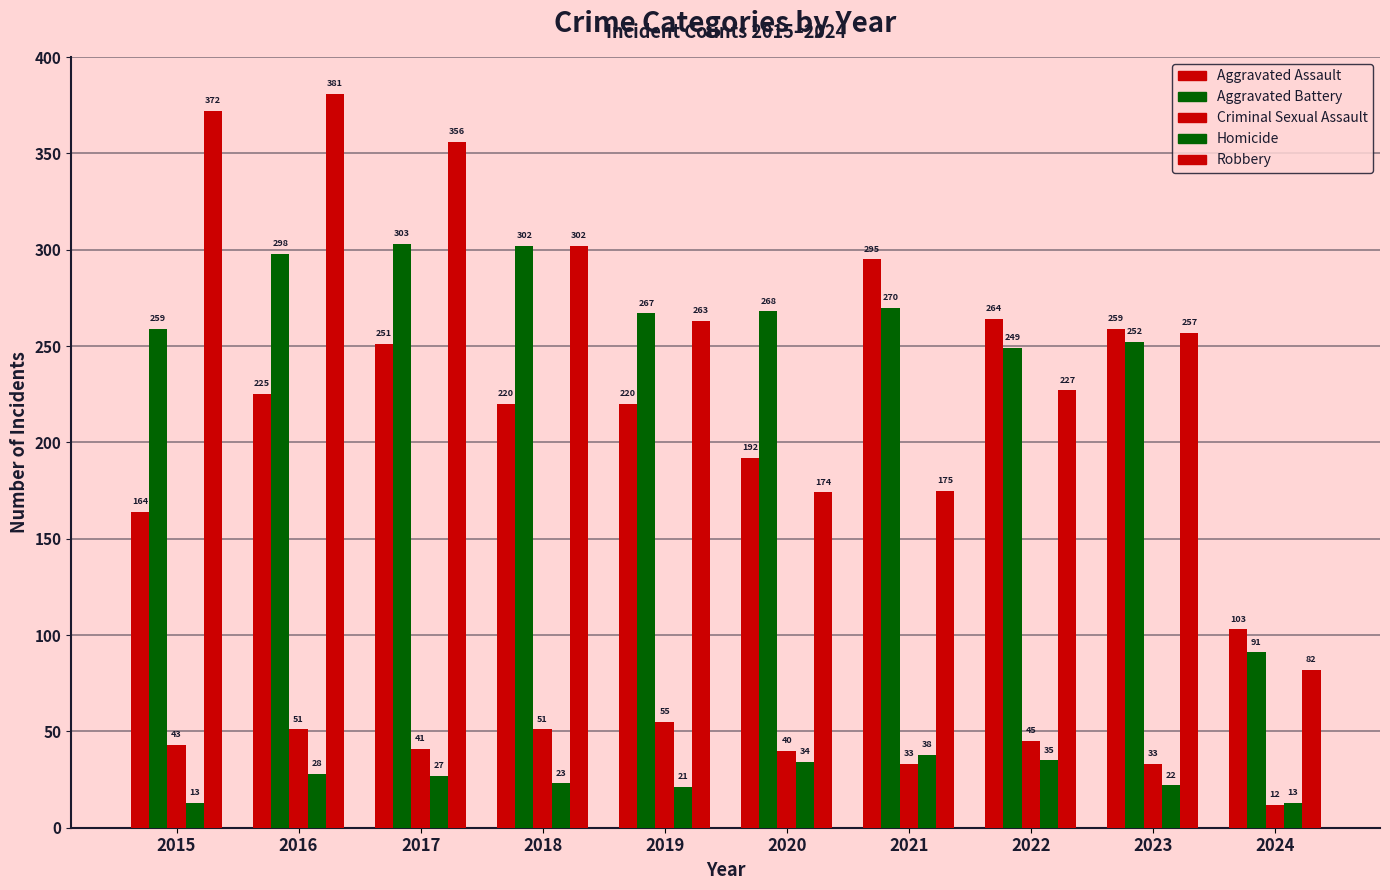

How many bars are there in each group?

5